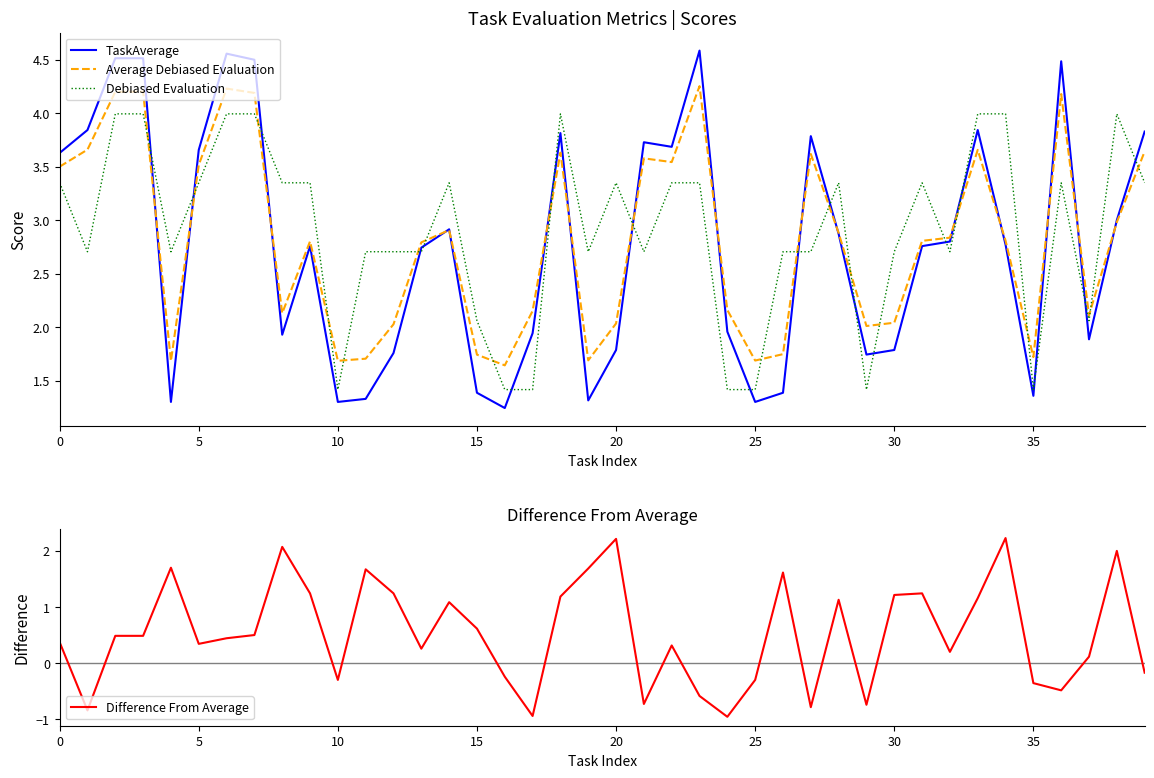

What is the value of the Difference From Average point at the 3rd from the left?

0.5